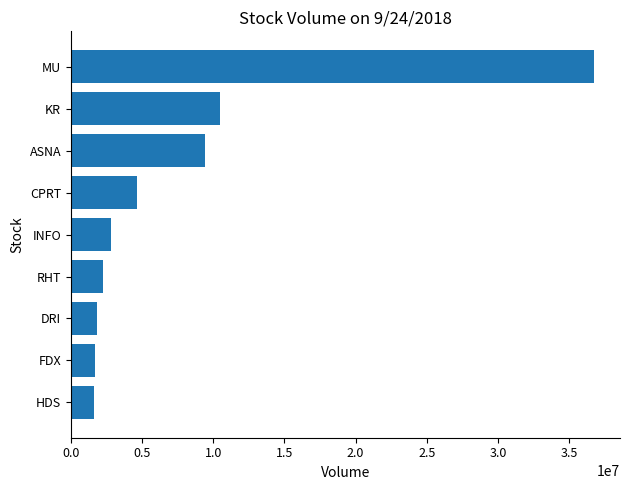

True or false: the data shows 10457255 at KR.

True